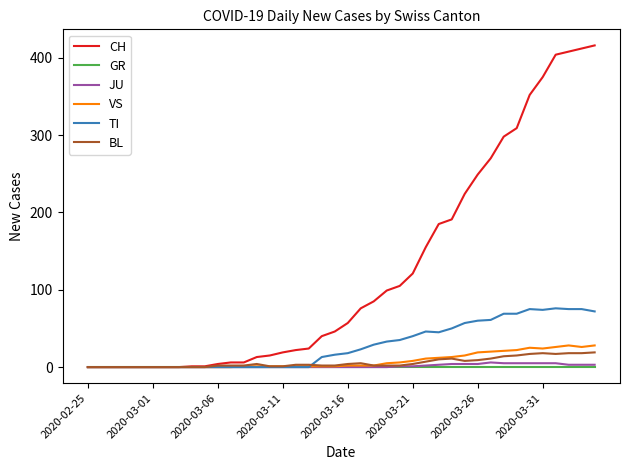

Which series has the largest total across all categories?

CH